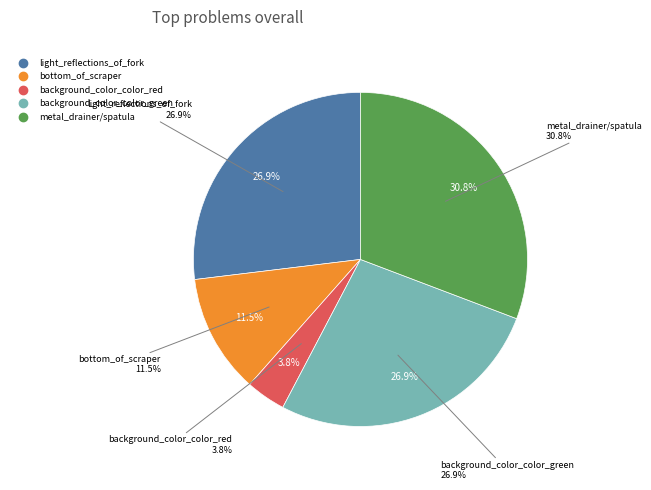

Combined, what portion of the pie is background_color_color_green and bottom_of_scraper?

38.5%